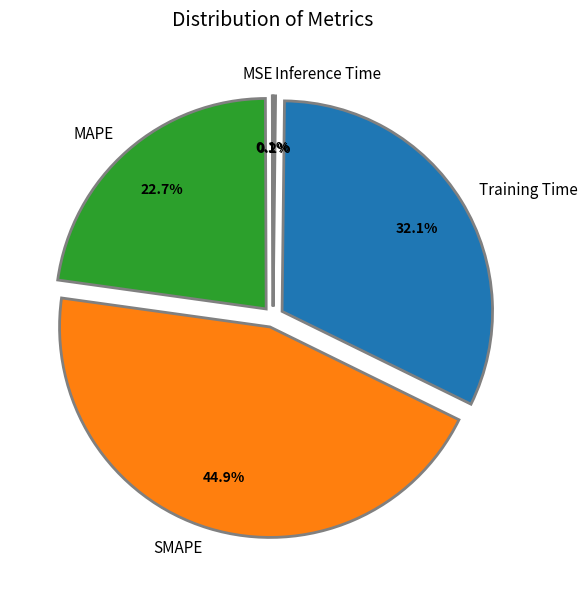

Which slice is the largest?

SMAPE